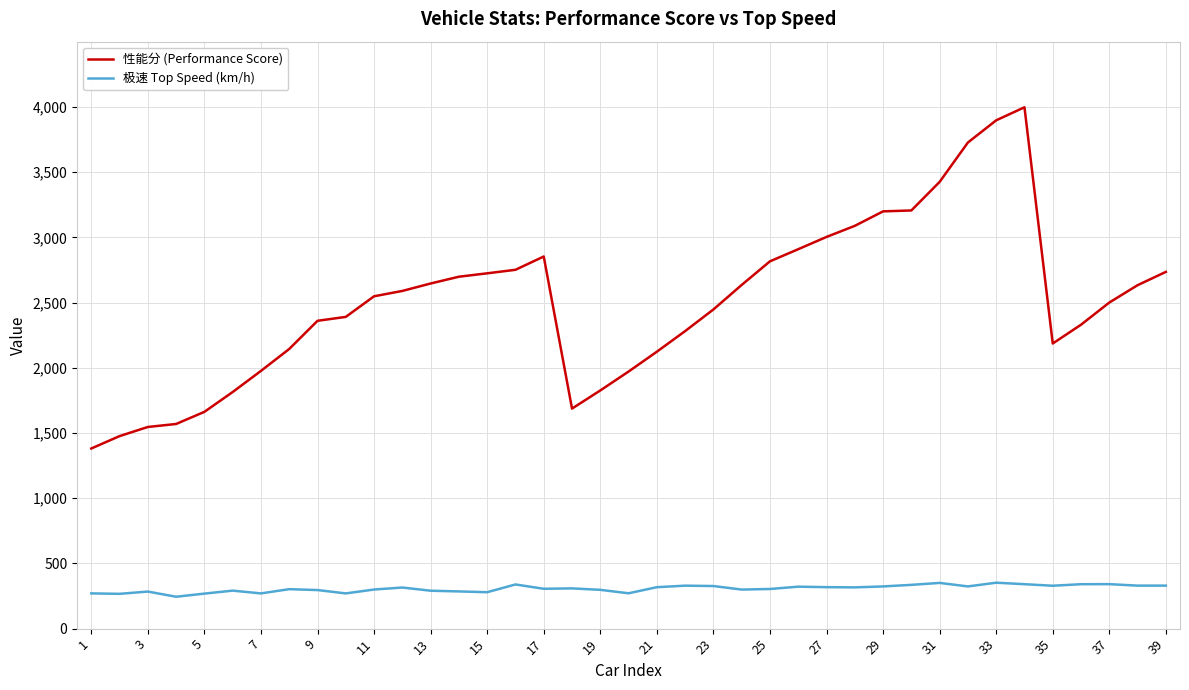

What is the highest value of the 极速 Top Speed (km/h) series?

352.1